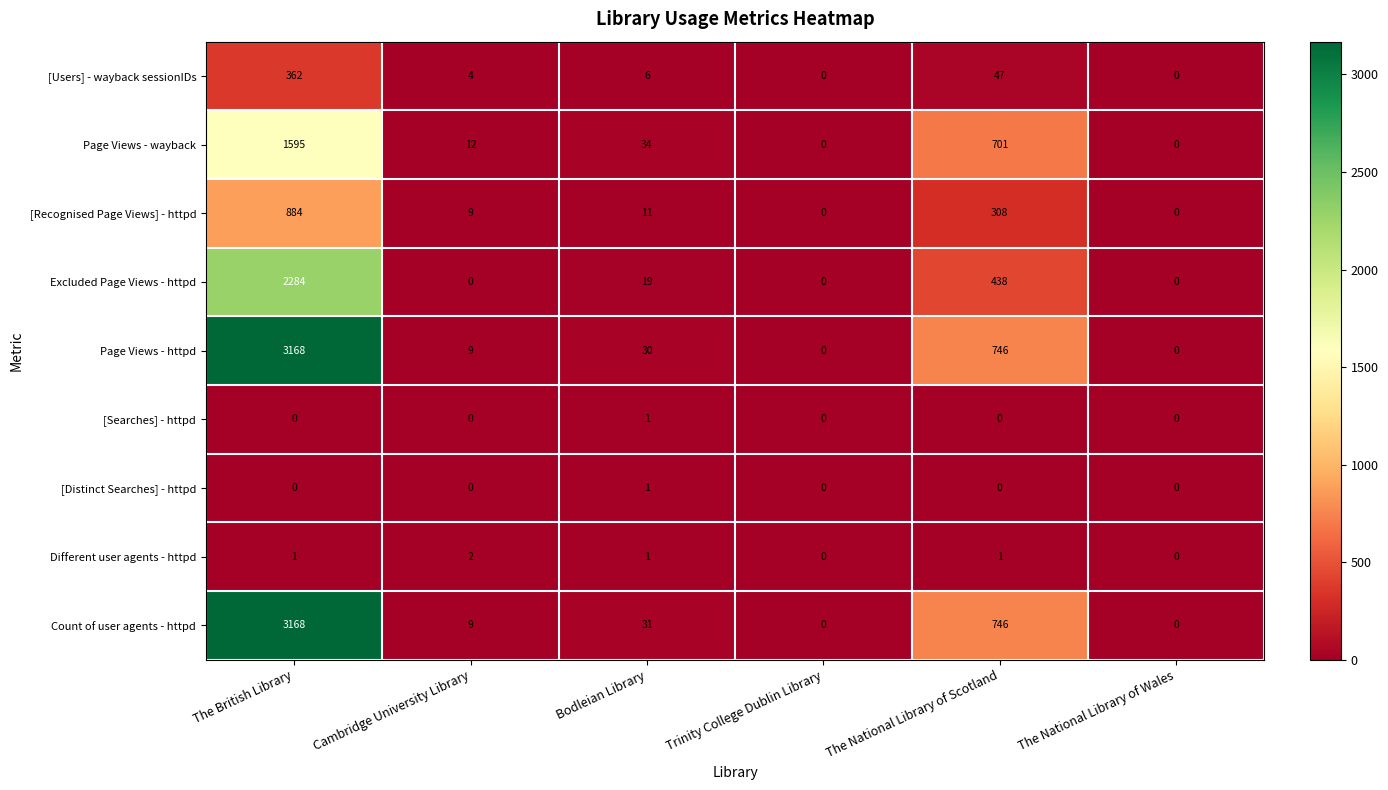

The Count of user agents - httpd series shows -2001 at Trinity College Dublin Library. True or false?

False